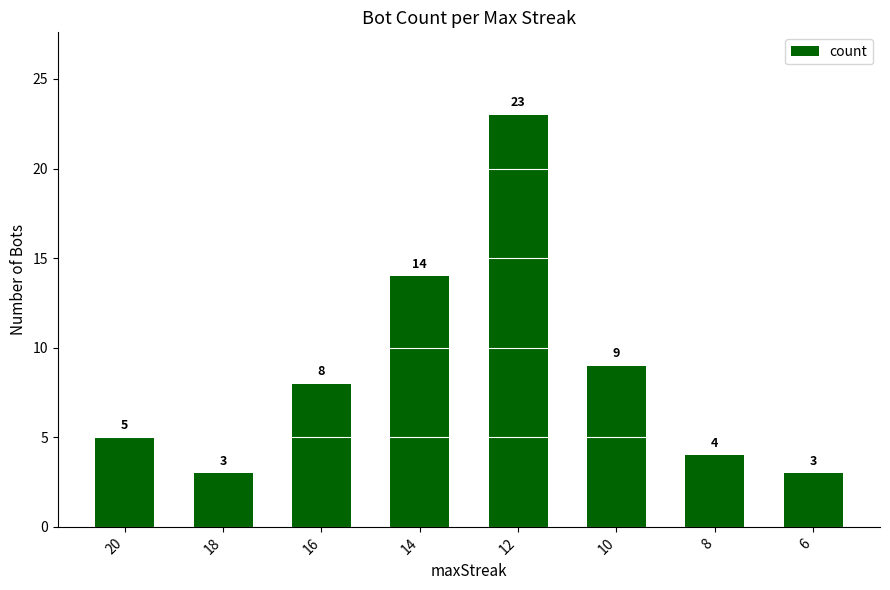

What is the minimum value shown in the chart?

3